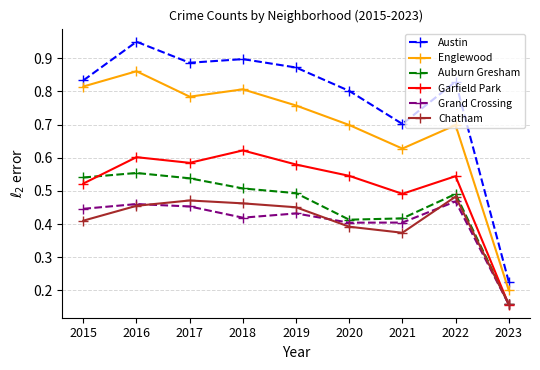

True or false: Englewood and Garfield Park cross at least once.

False